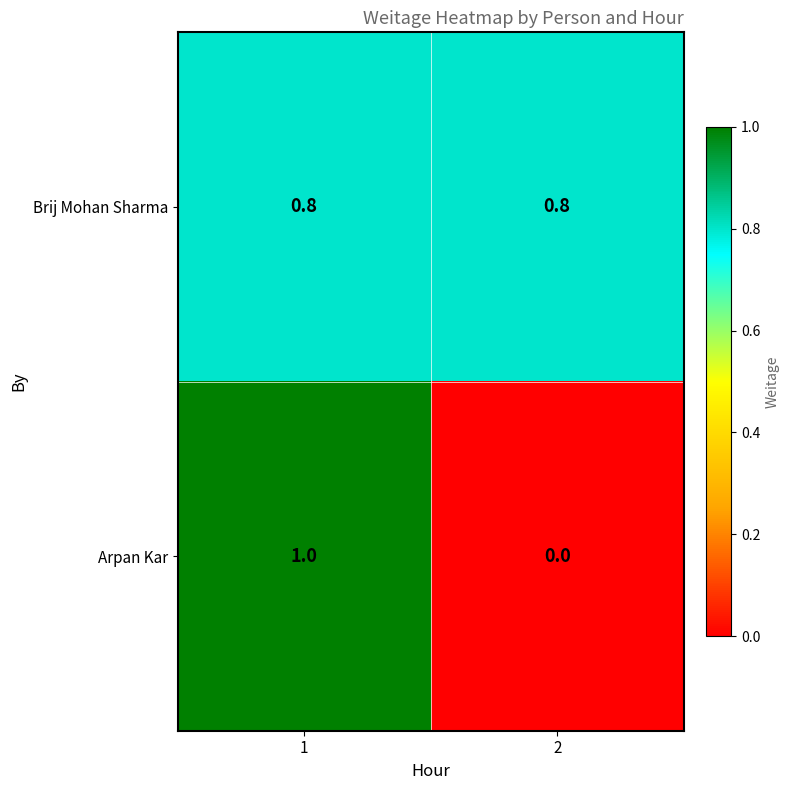

How many categories are shown in the chart?

2